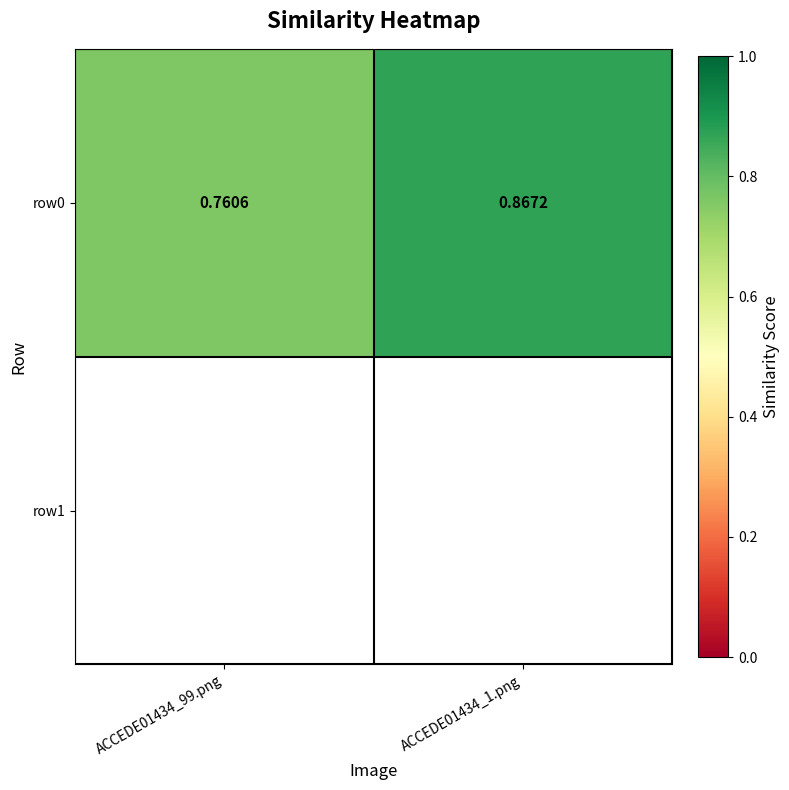

List the labels in order of value, largest first.

ACCEDE01434_1.png, ACCEDE01434_99.png